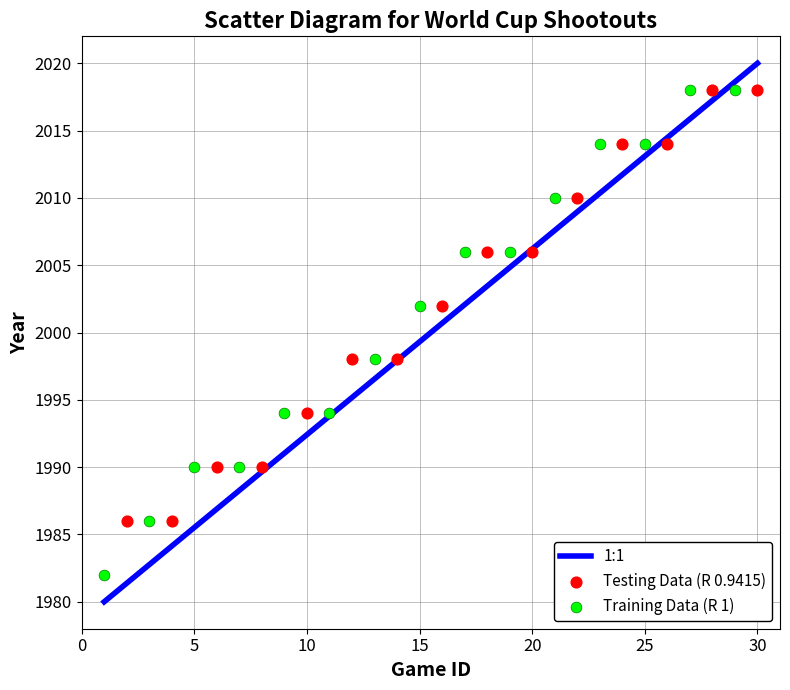

Which series reaches the minimum Y coordinate?

Training Data (R 1)